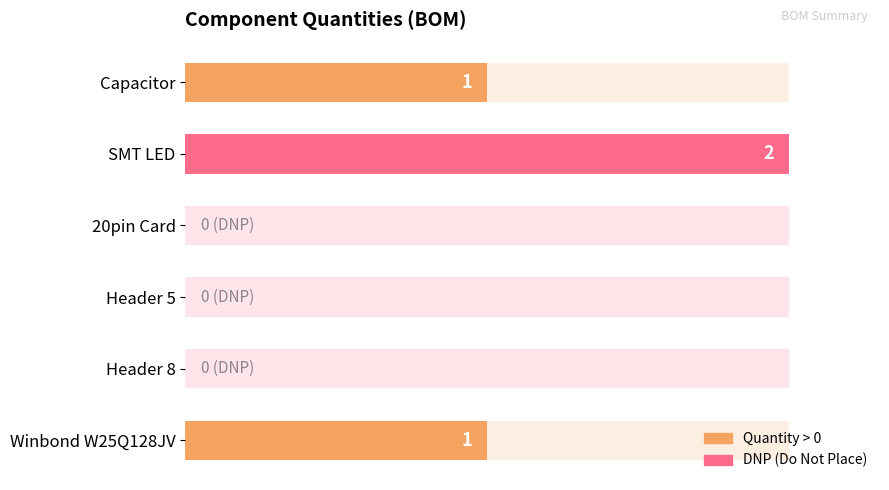

What is the sum of all values?

4